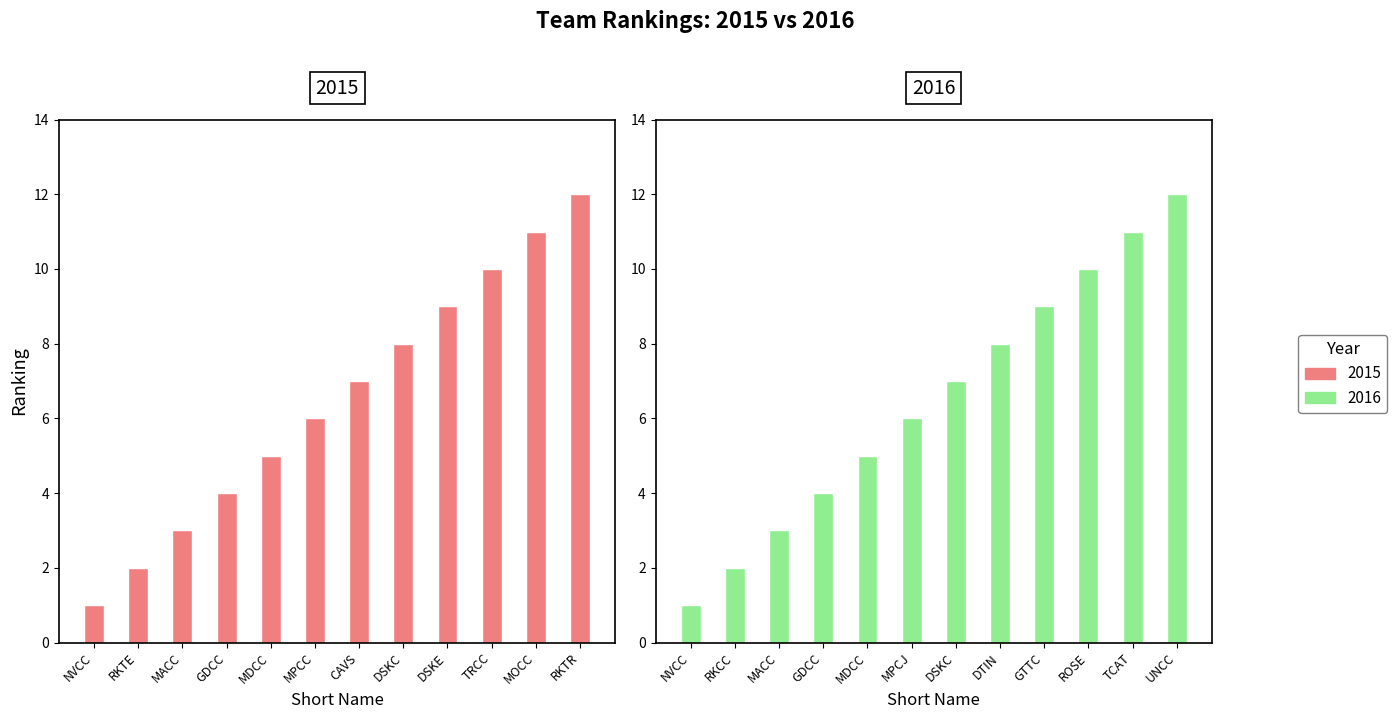

Reading right to left, what are all the values shown in this chart?

2015: 12	11	10	9	8	7	6	5	4	3	2	1
2016: 12	11	10	9	8	7	6	5	4	3	2	1